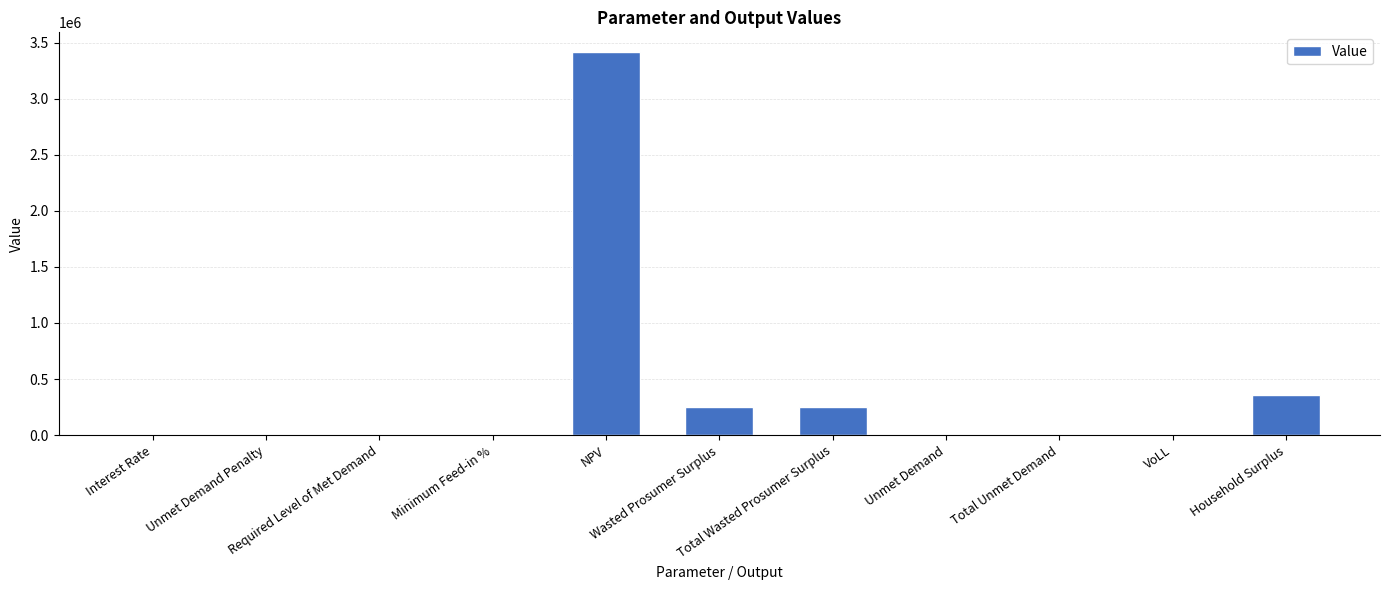

How many data points does each series have?

11